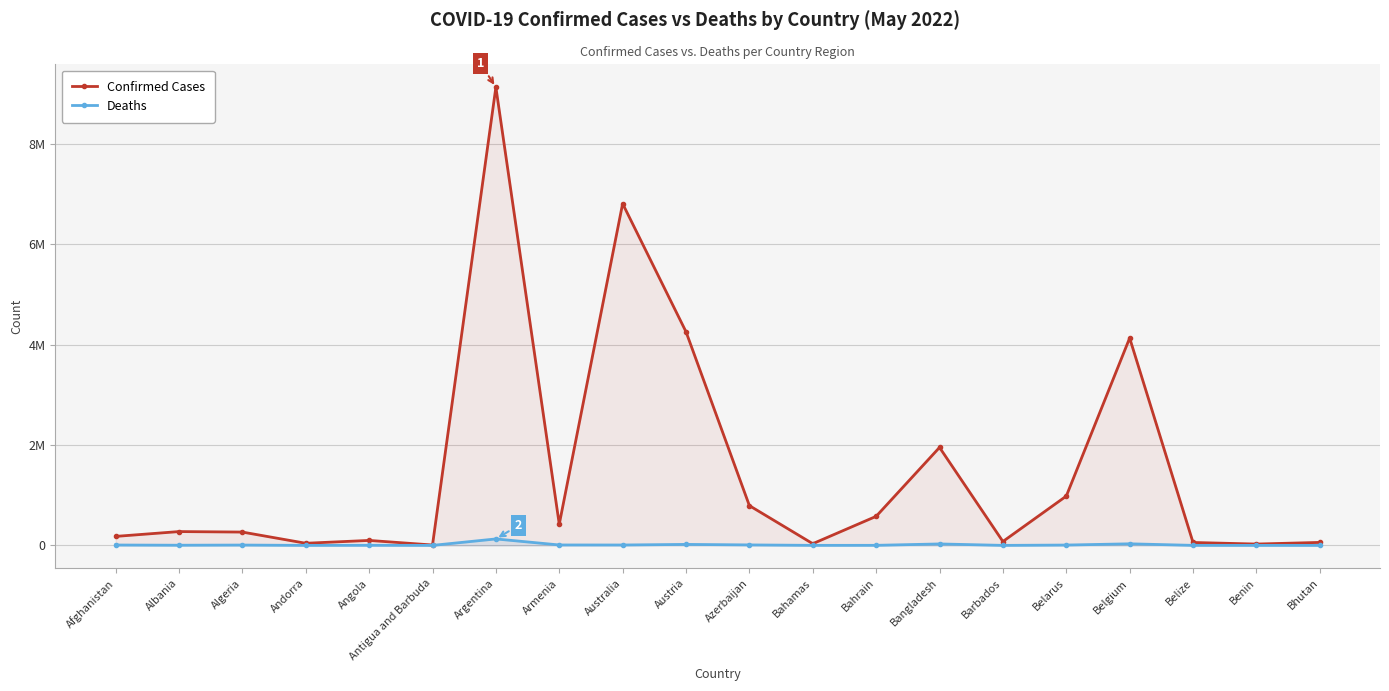

What is the difference between the Deaths values at Benin and Argentina?

128613